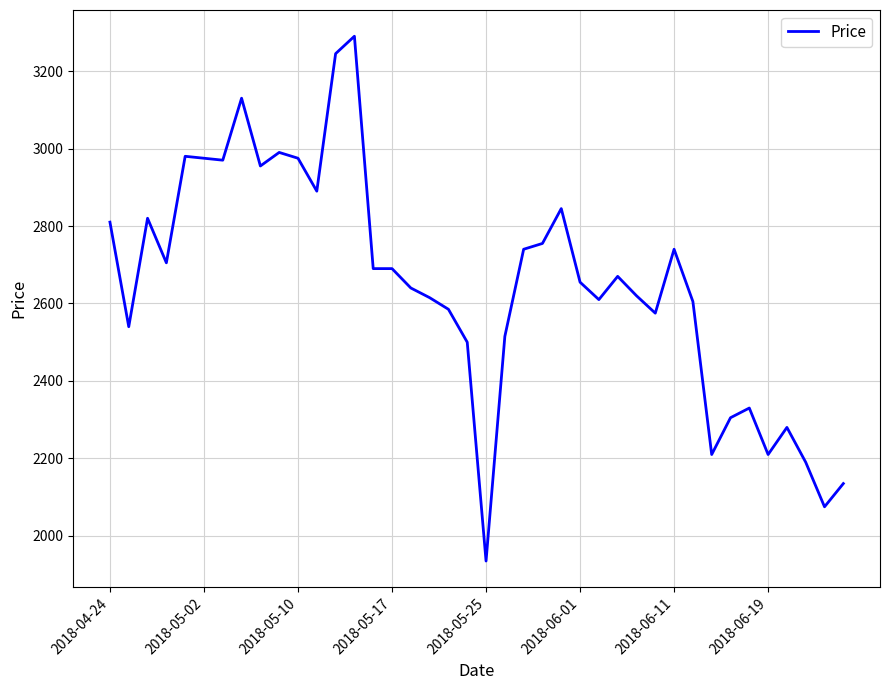

What is the smallest value displayed?

1935